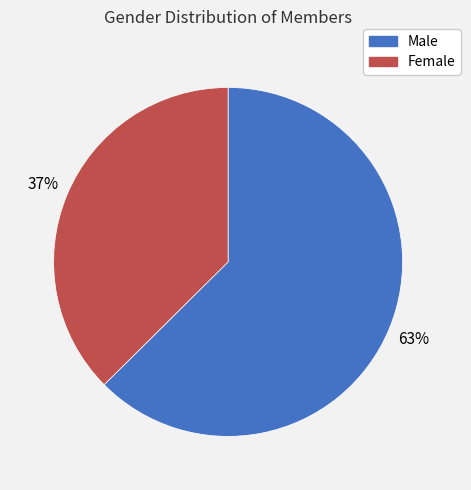

True or false: Male accounts for 63% of the total.

True